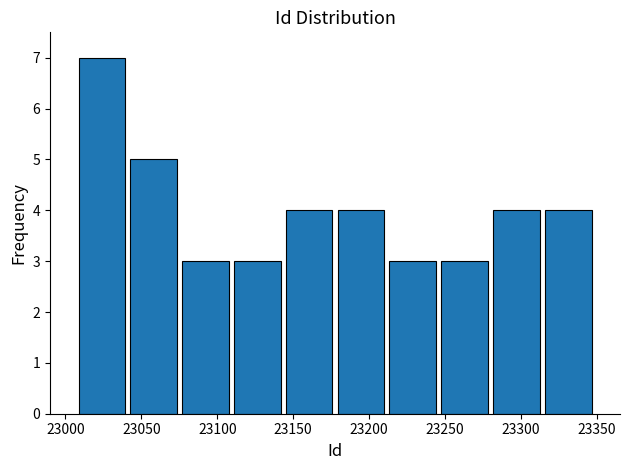

How tall is the bar that spans 23180 to 23210 on the x-axis? Neither the bar edges nor the heights are printed on the chart, so give them approximately, as read against the axes.

4